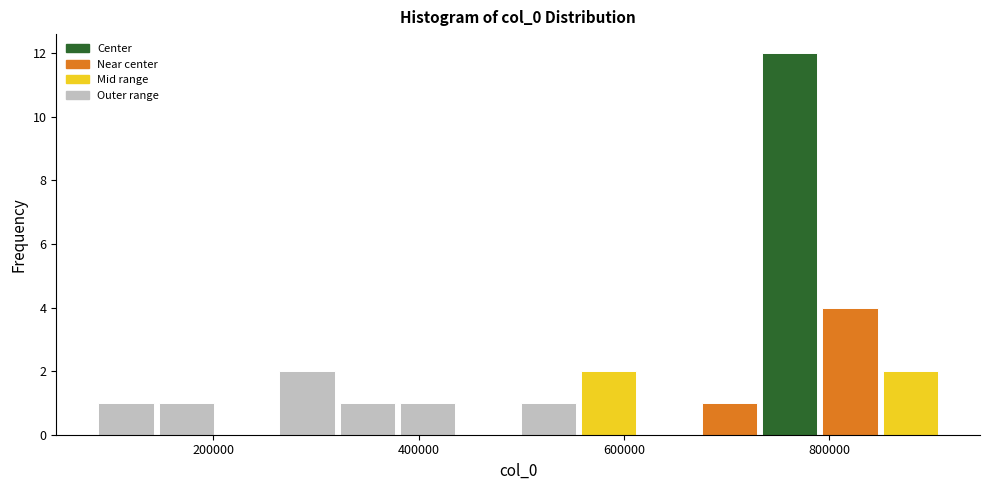

Read against the x-axis, roughly where is the centre of the tallest bar?

760000